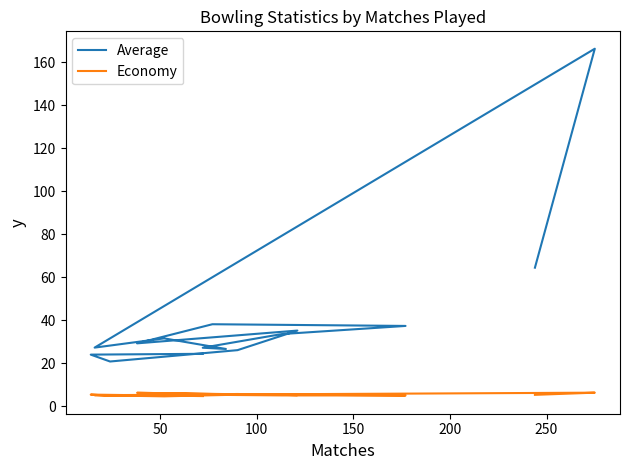

Rank the series by their average value, from lowest to highest.

Economy, Average